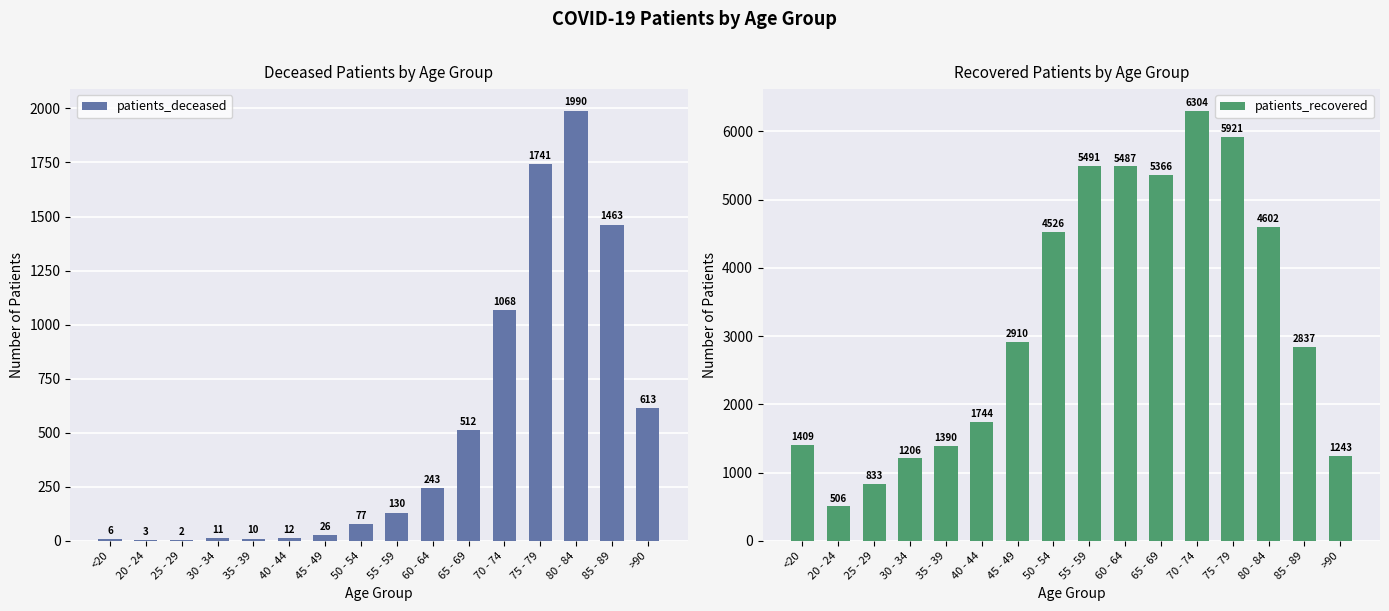

The value of patients_recovered at 85 - 89 is 2837. True or false?

True